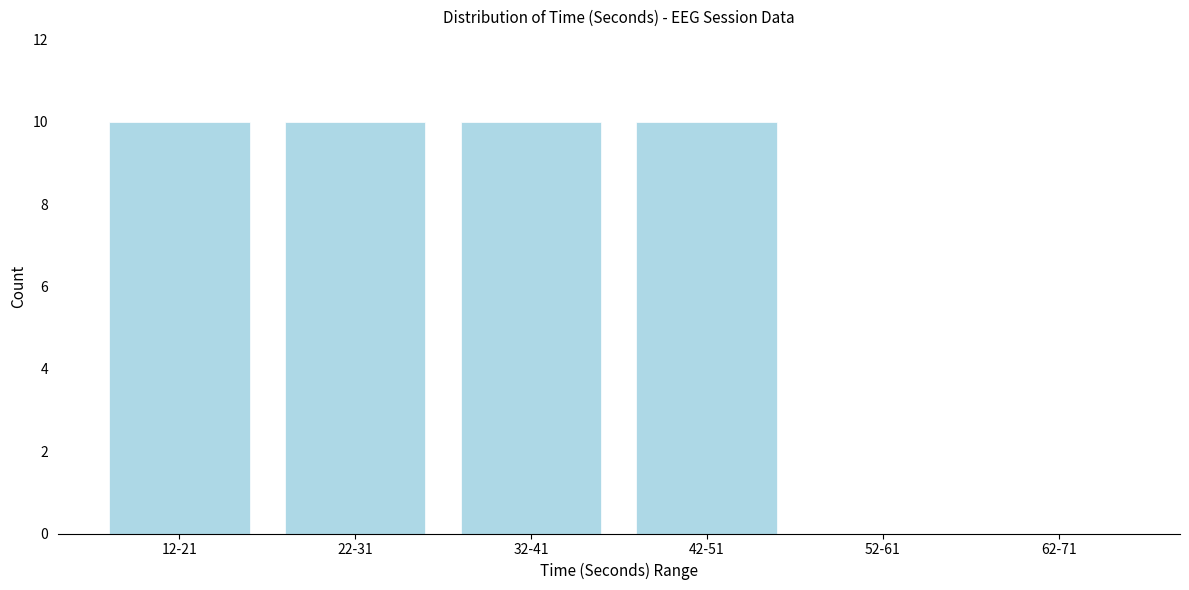

Reading left to right, extract all data points from this chart.

12-21=10	22-31=10	32-41=10	42-51=10	52-61=0	62-71=0